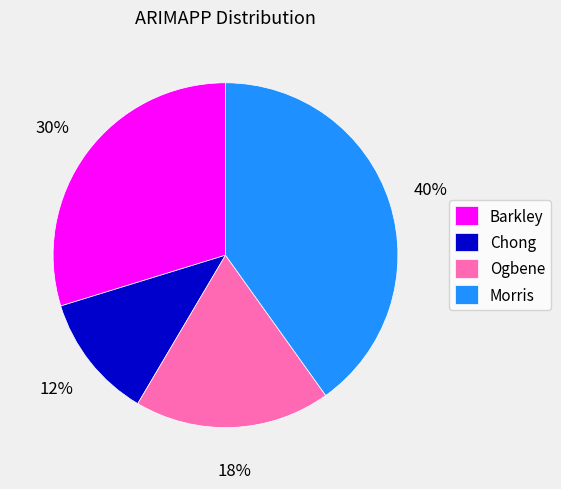

To the nearest percent, what is the combined percentage of Barkley and Ogbene?

48%